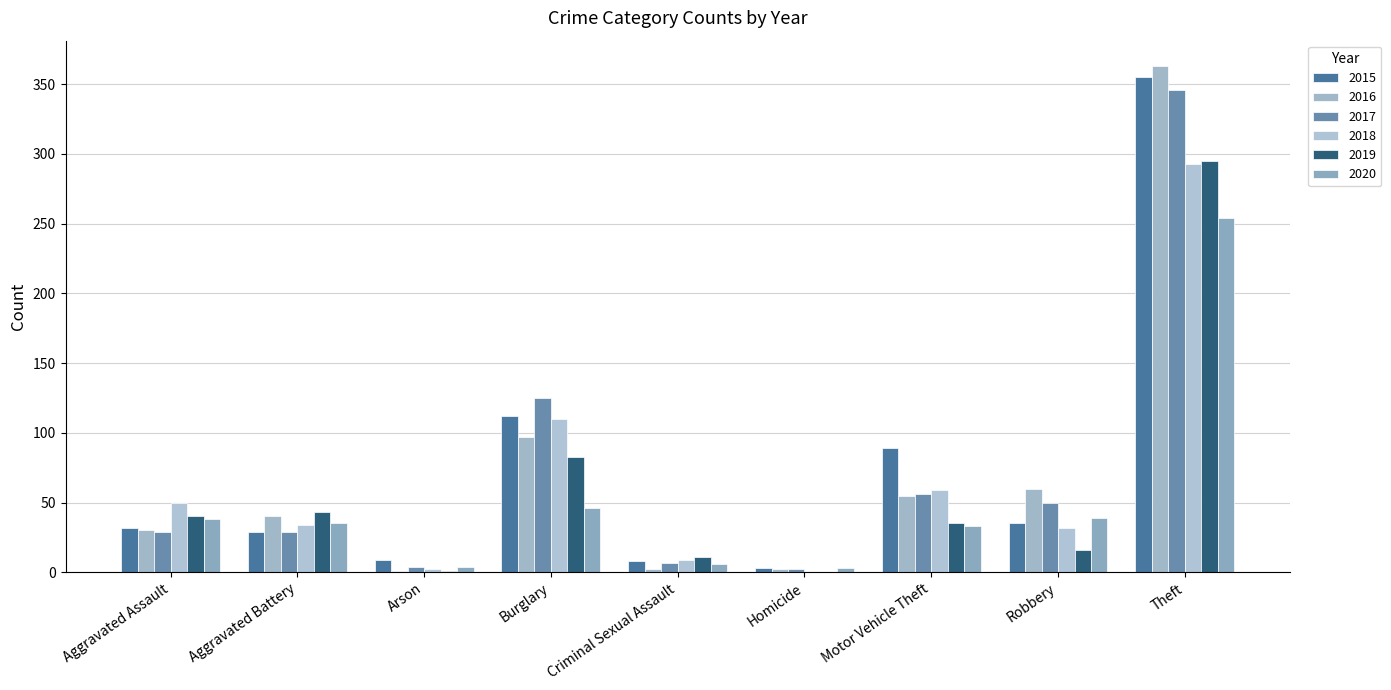

Reading left to right, list all the values displayed in this chart.

2015: 32	29	9	112	8	3	89	35	355
2016: 30	40	1	97	2	2	55	60	363
2017: 29	29	4	125	7	2	56	50	346
2018: 50	34	2	110	9	0	59	32	293
2019: 40	43	1	83	11	0	35	16	295
2020: 38	35	4	46	6	3	33	39	254